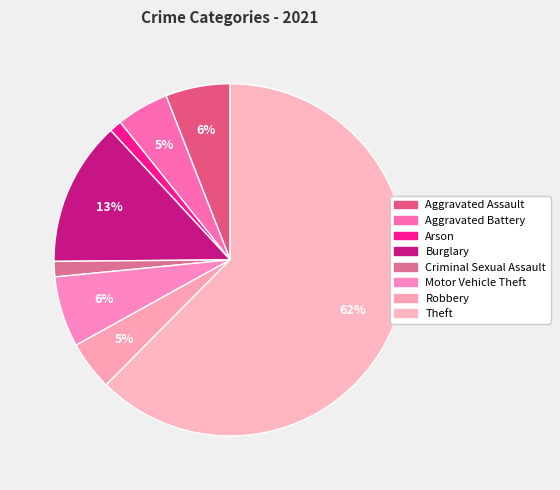

What is the majority slice?

Theft